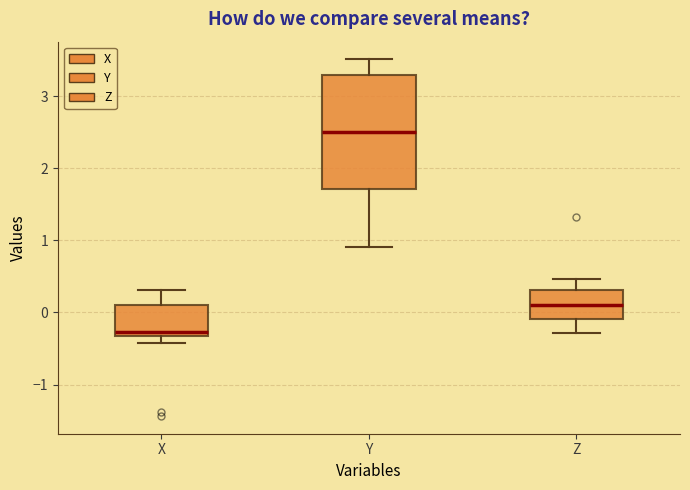

Which box has the highest median line?

Y